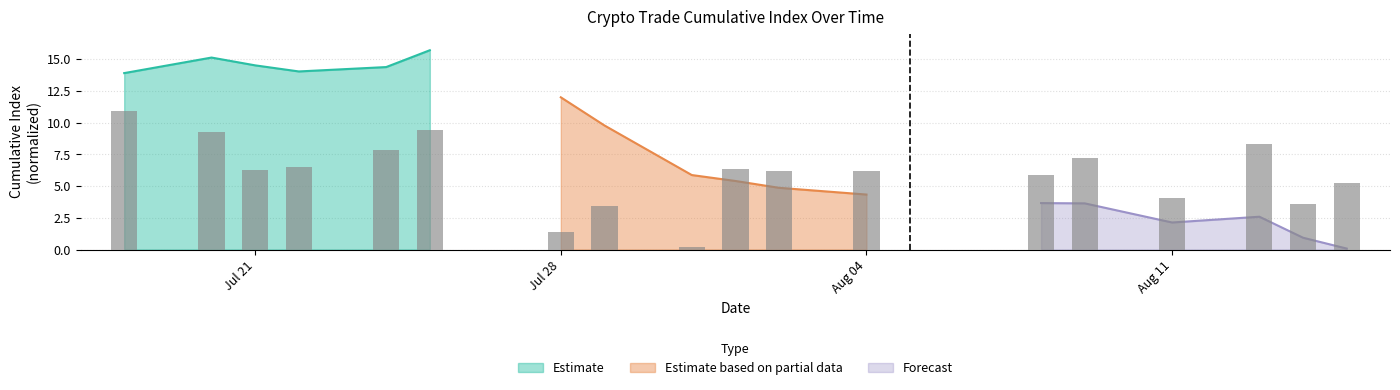

Reading right to left, transcribe all the data shown in this chart.

5.3	3.6	8.3	4.0	7.2	5.9	6.2	6.2	6.3	0.2	3.5	1.4	9.4	7.8	6.5	6.3	9.3	10.9